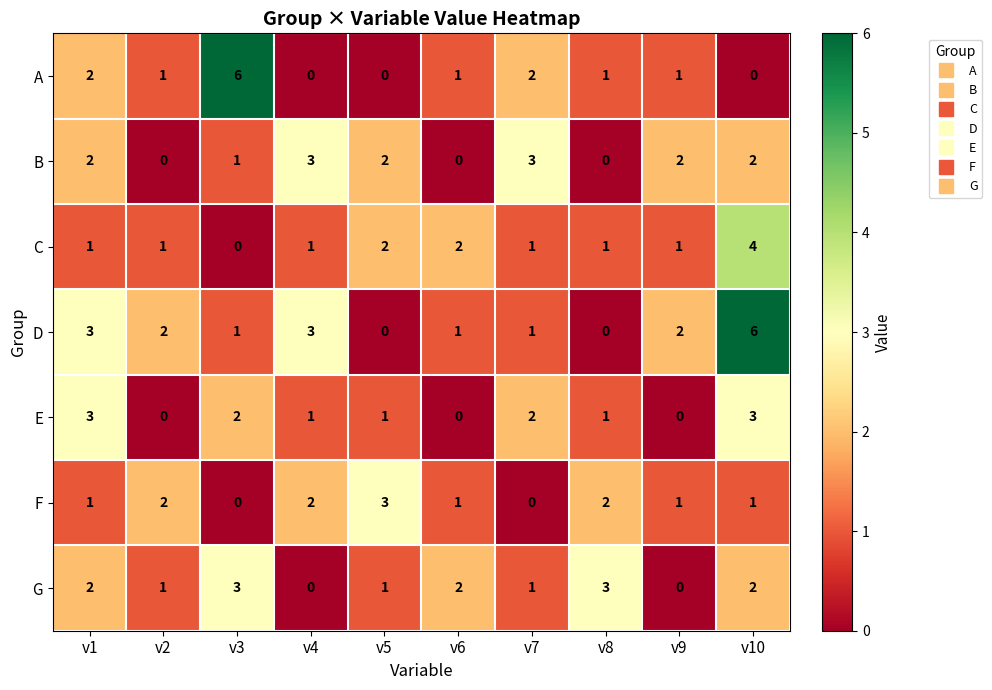

What is the difference between the second highest and minimum values in the D series?

3